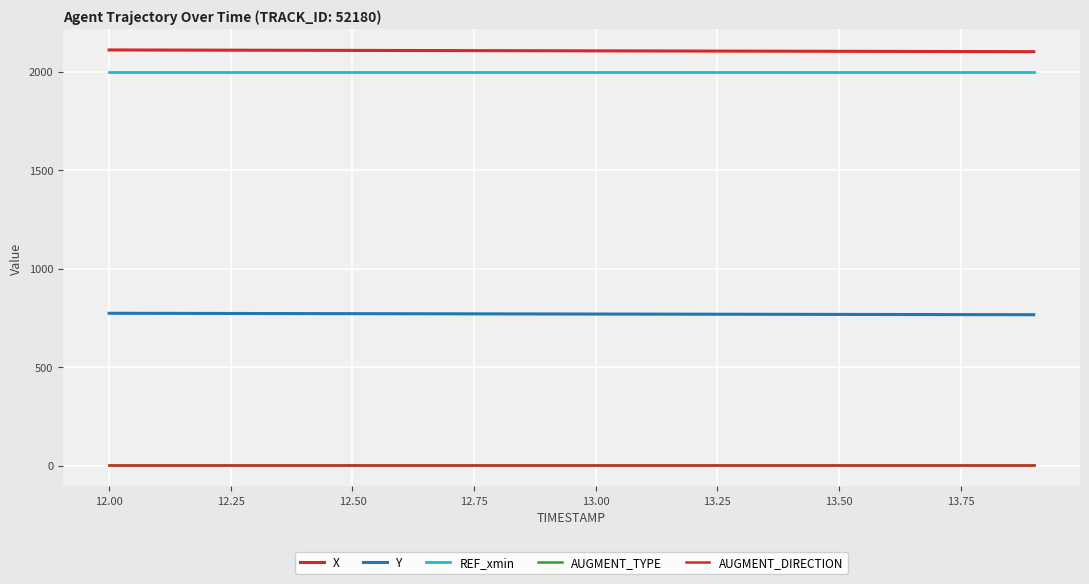

Does the chart have visible grid lines?

Yes